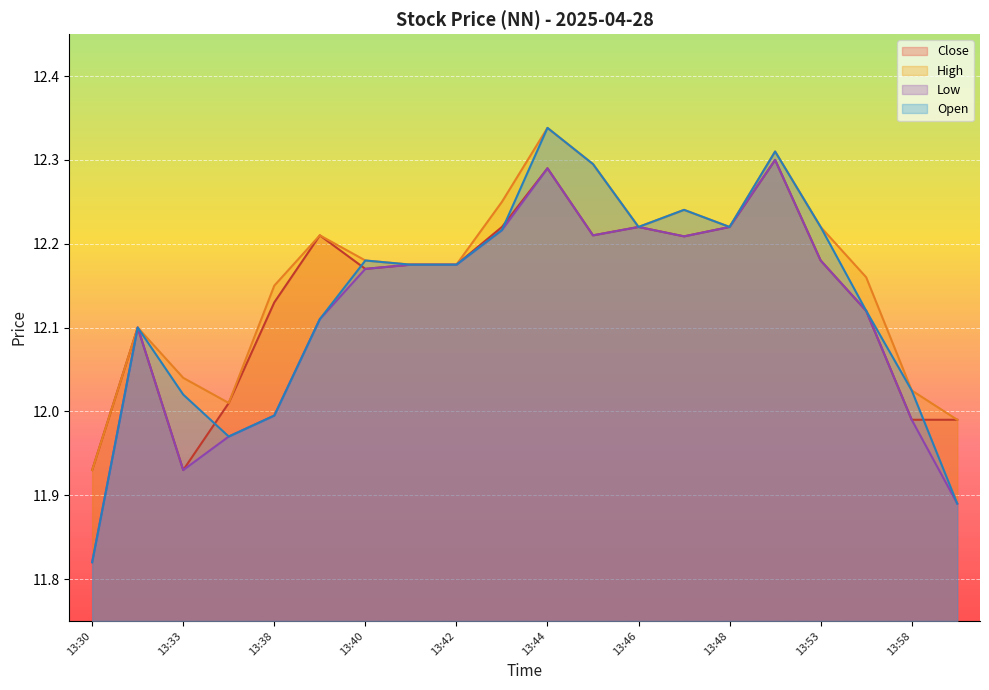

What is the difference between the maximum and minimum values in the Close series?

0.4